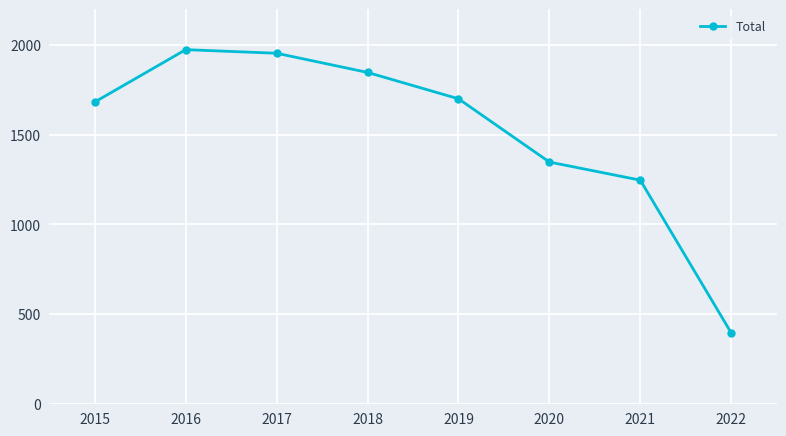

True or false: the data has more than 1 interior local peaks.

False